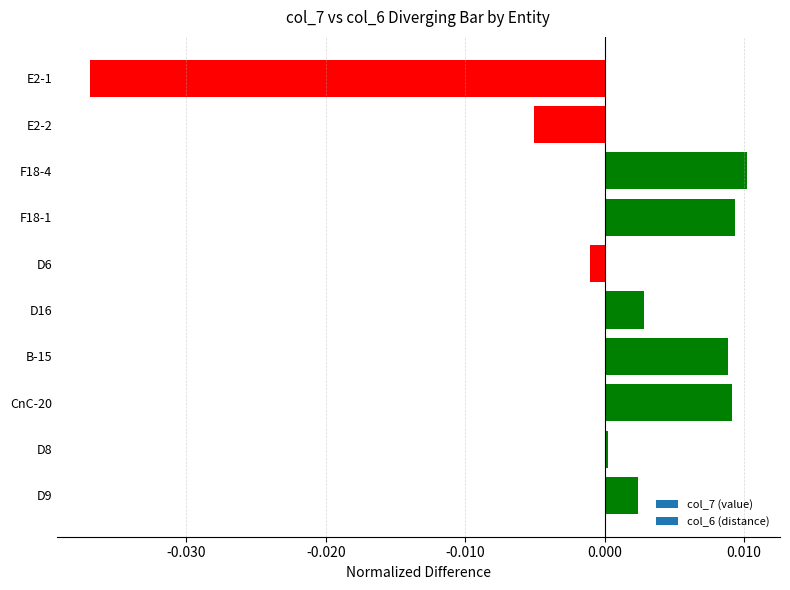

How many series are shown in this chart?

1